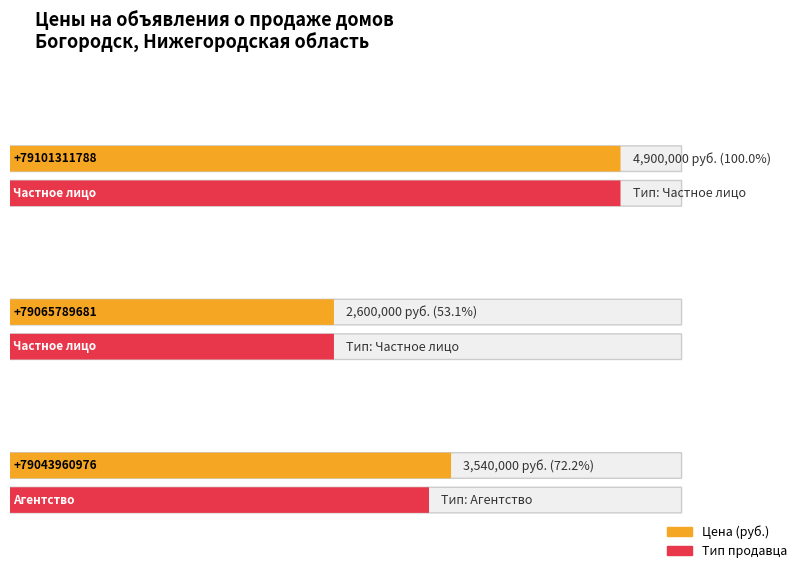

Rank the categories by value from highest to lowest.

+79101311788, +79043960976, +79065789681